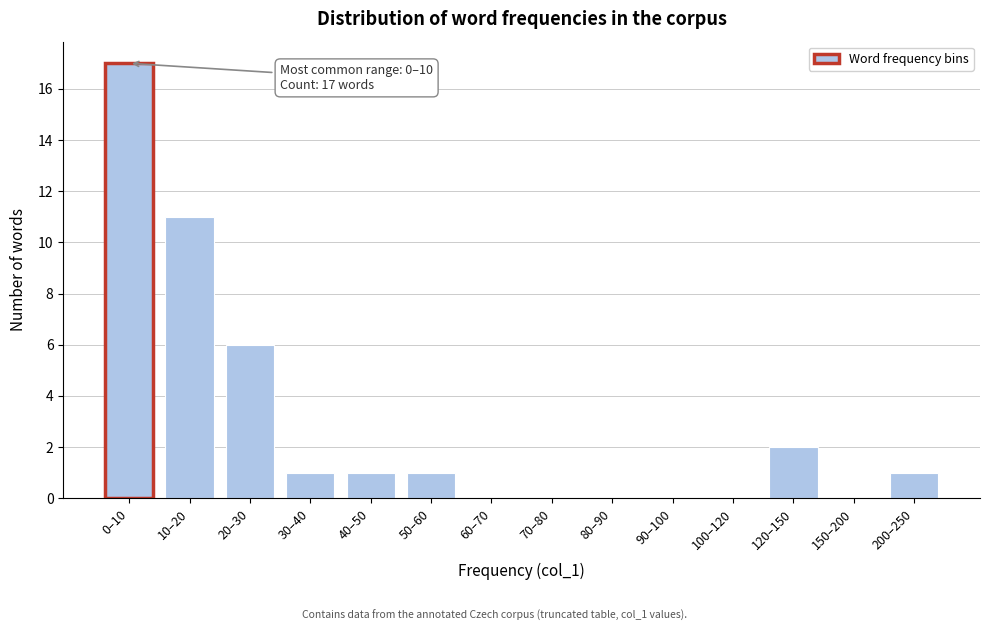

Reading left to right, extract all data points from this chart.

0–10=17	10–20=11	20–30=6	30–40=1	40–50=1	50–60=1	60–70=0	70–80=0	80–90=0	90–100=0	100–120=0	120–150=2	150–200=0	200–250=1